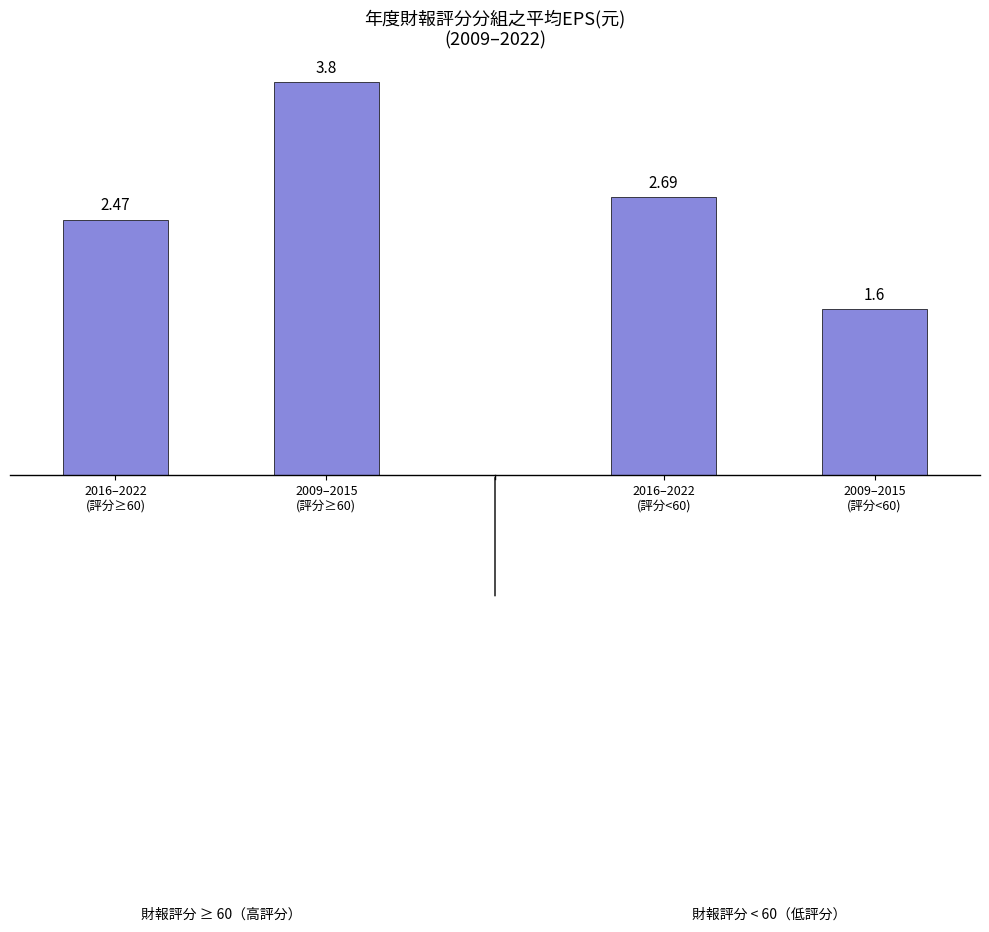

What position from the right is 2016–2022
(評分≥60)?

4